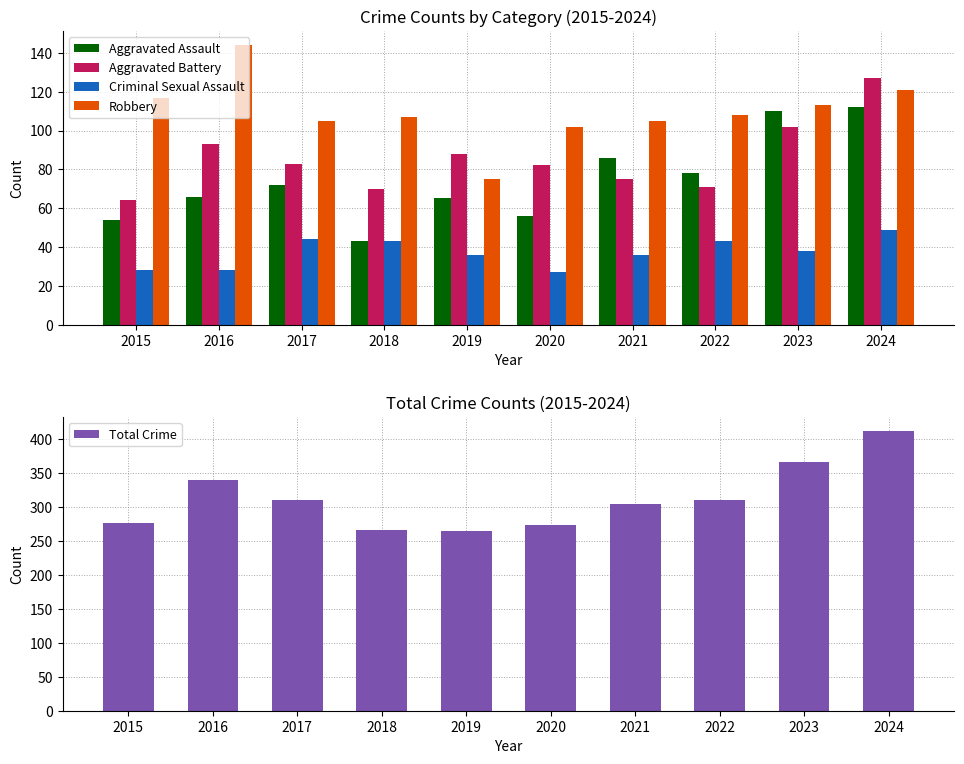

What is the sum of the Aggravated Assault values at 2019 and 2023?

175